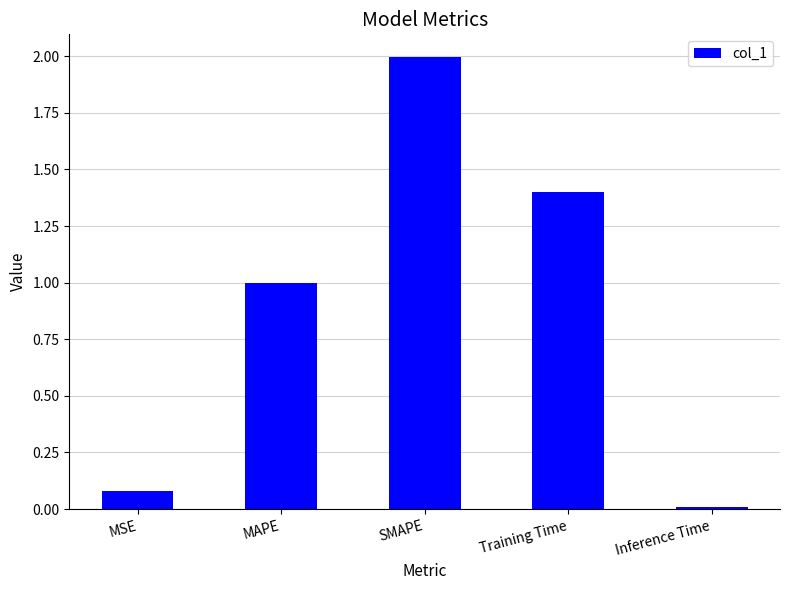

What is the label of the 4th bar from the left?

Training Time